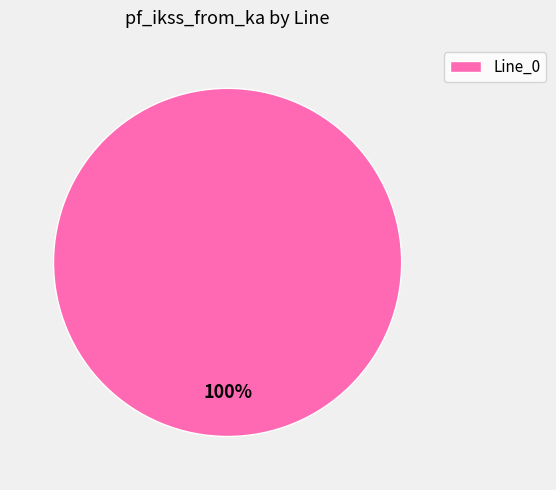

Rank the categories by value from highest to lowest.

Line_0